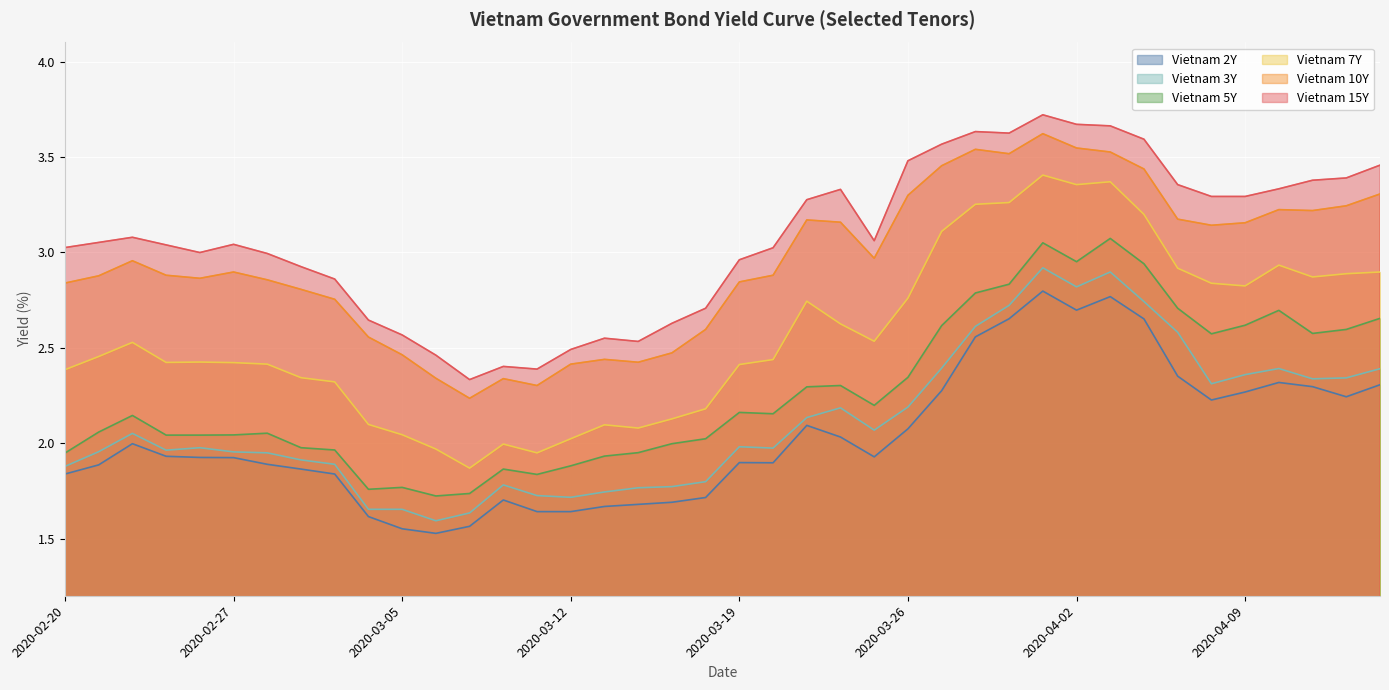

Which series has the largest range (max minus min)?

Vietnam 7Y